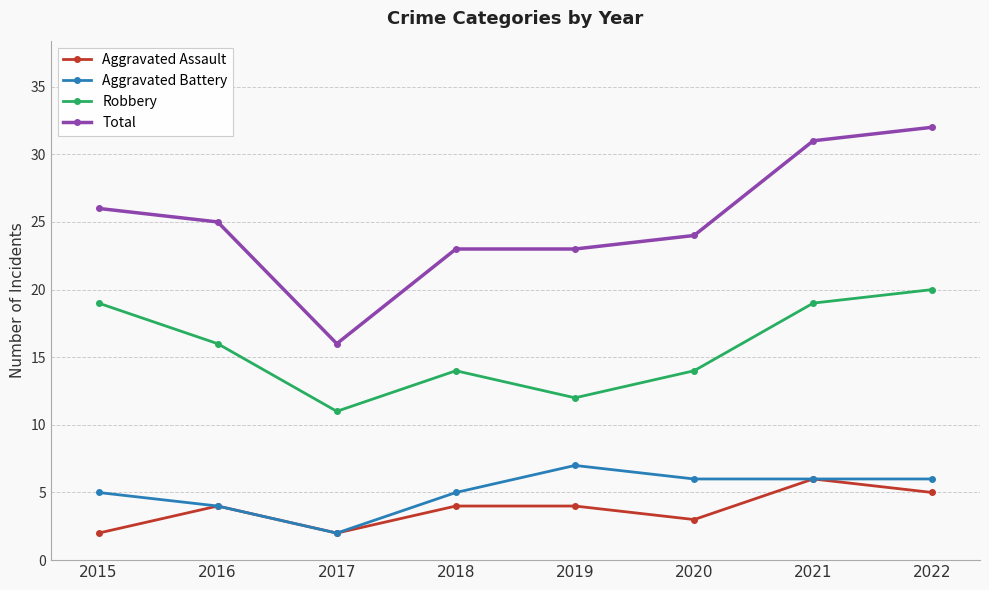

What is the spread (max minus min) of values at 2018?

19